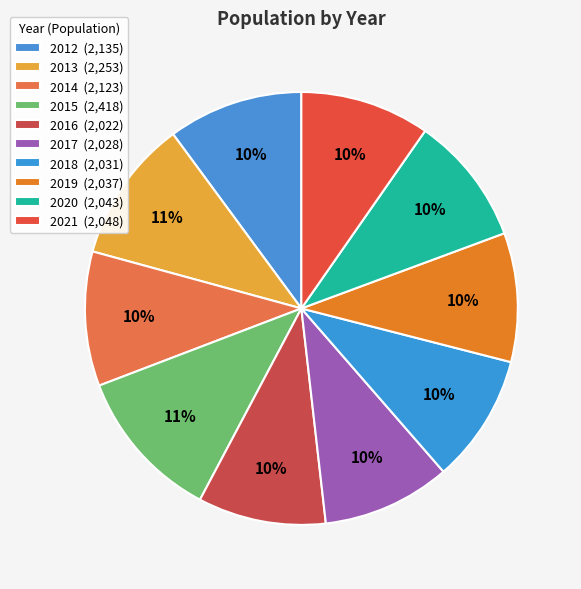

Count the number of slices in the pie.

10